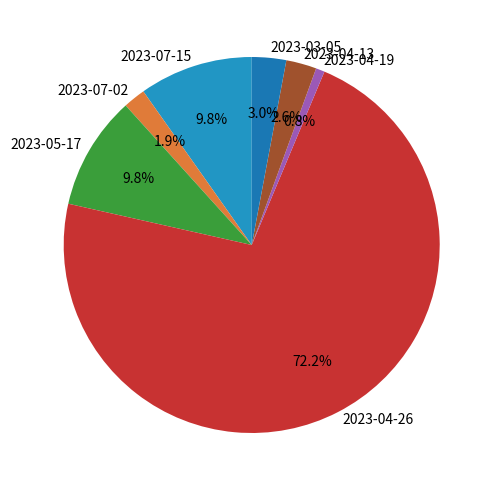

Count the number of slices in the pie.

7